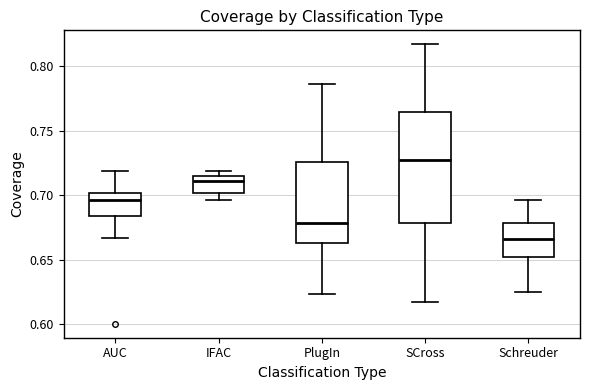

Reading left to right, transcribe this box plot: for each box, give where its median line is, the range the box spans, and where its two whiskers end, as read against the y-axis. The values are not printed on the chart, so give them approximately, as read against the axis.

AUC: median 0.695, box 0.685 to 0.700, whiskers 0.665 to 0.720
IFAC: median 0.710, box 0.700 to 0.715, whiskers 0.695 to 0.720
PlugIn: median 0.680, box 0.665 to 0.725, whiskers 0.625 to 0.785
SCross: median 0.725, box 0.680 to 0.765, whiskers 0.615 to 0.815
Schreuder: median 0.665, box 0.650 to 0.680, whiskers 0.625 to 0.695